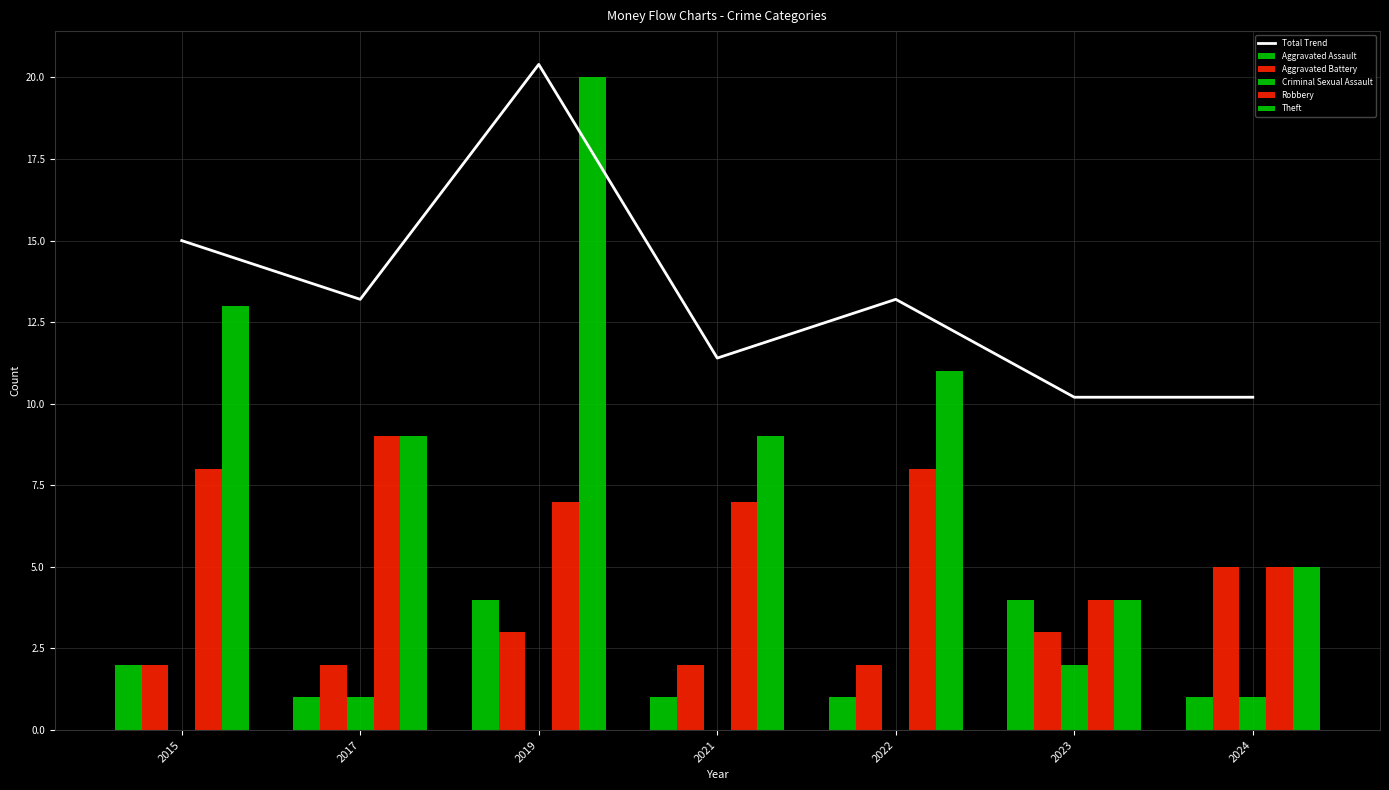

List the series in order of their peak value, lowest first.

Criminal Sexual Assault, Aggravated Assault, Aggravated Battery, Robbery, Theft, Total Trend